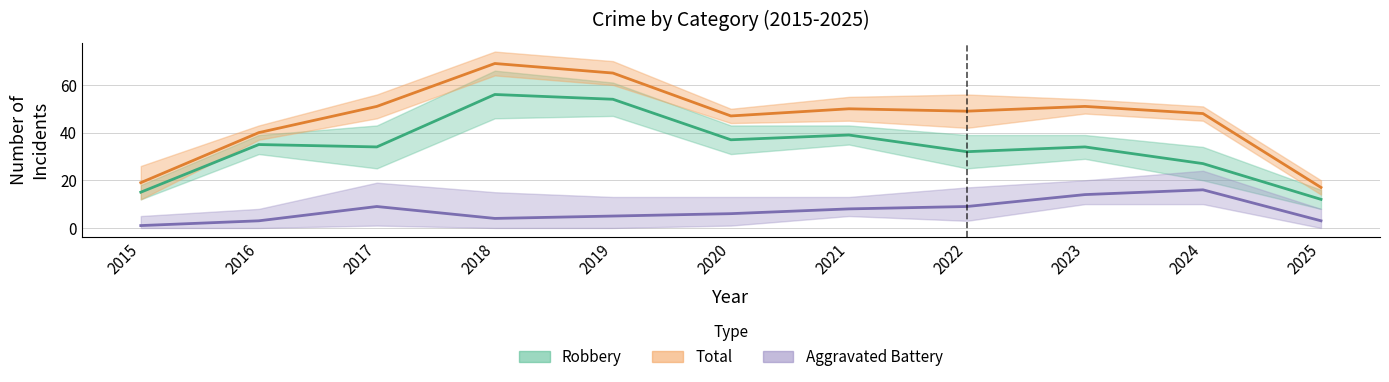

What is the difference between the highest and lowest values at 2025?

14